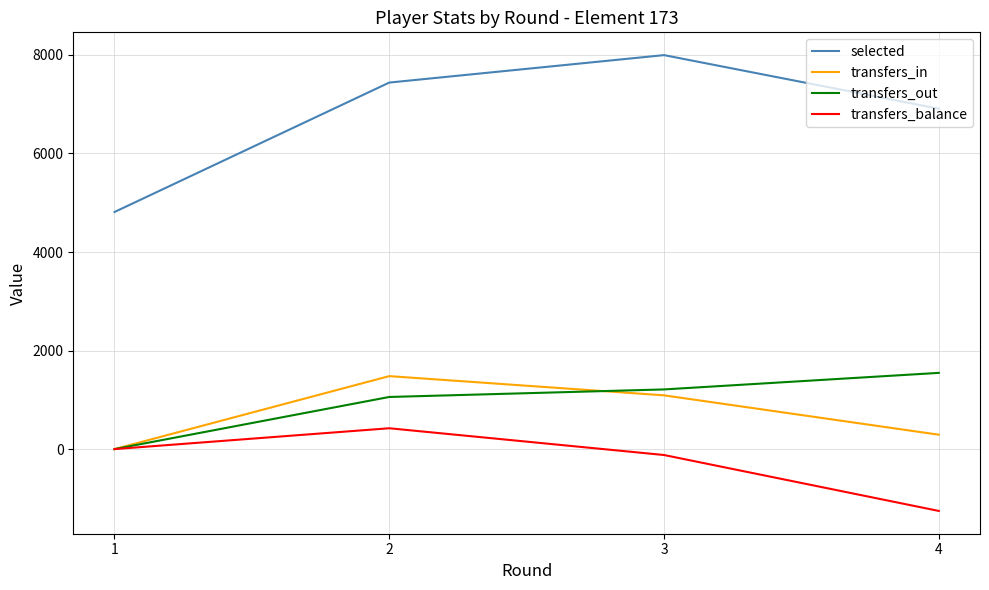

What is the spread (max minus min) of values at 1?

4812